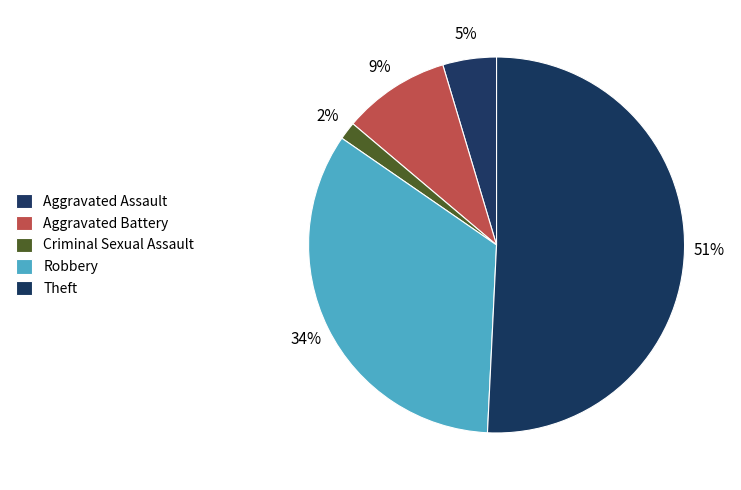

Which slice is the largest?

Theft